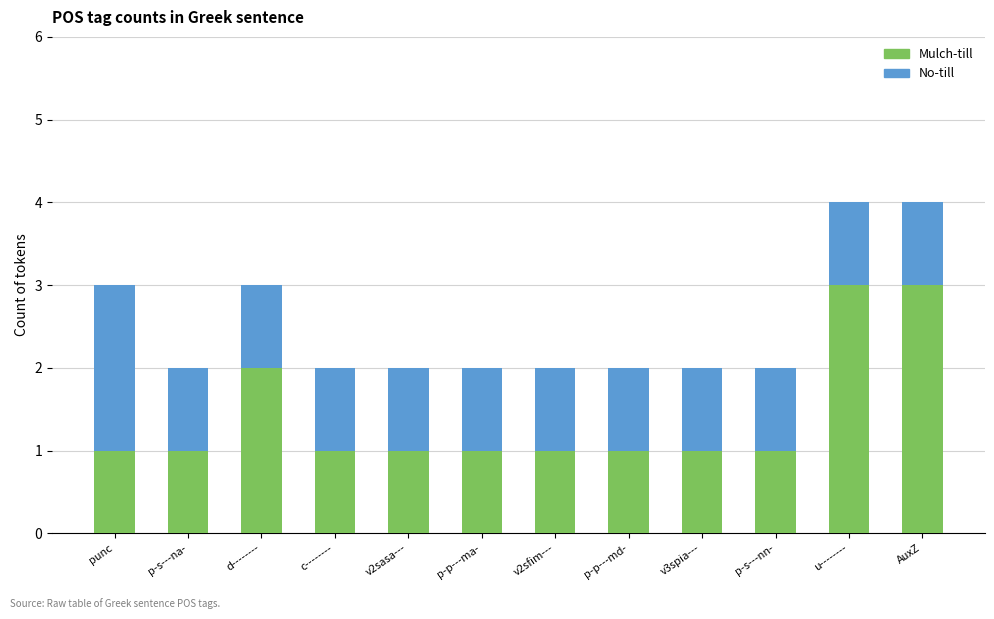

What is the sum of the Mulch-till values at AuxZ and c--------?

4